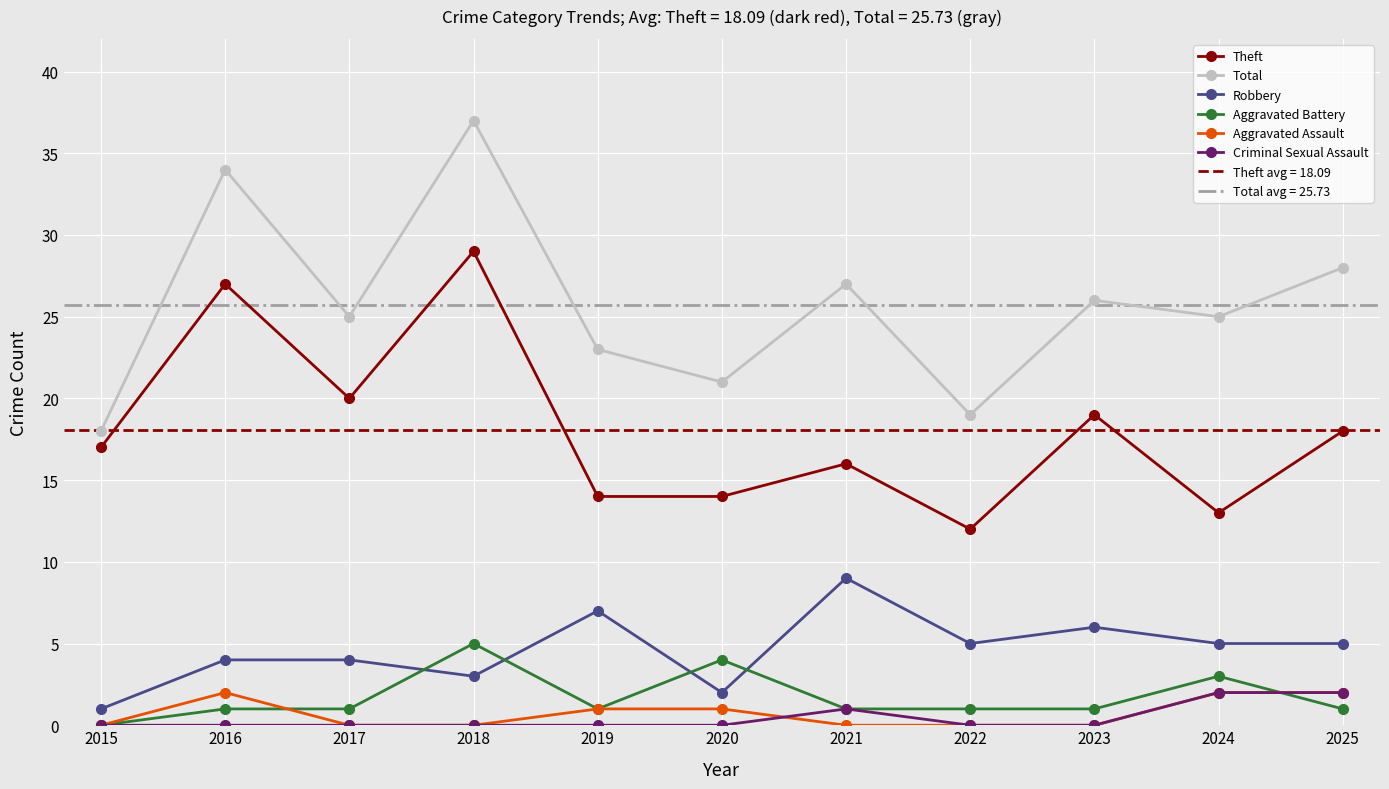

How many series are shown in this chart?

6